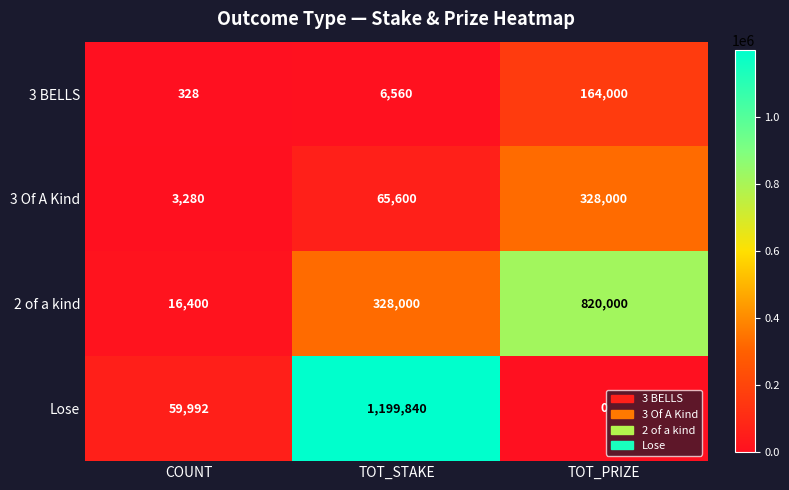

At which label is 2 of a kind closest to 418200?

TOT_STAKE